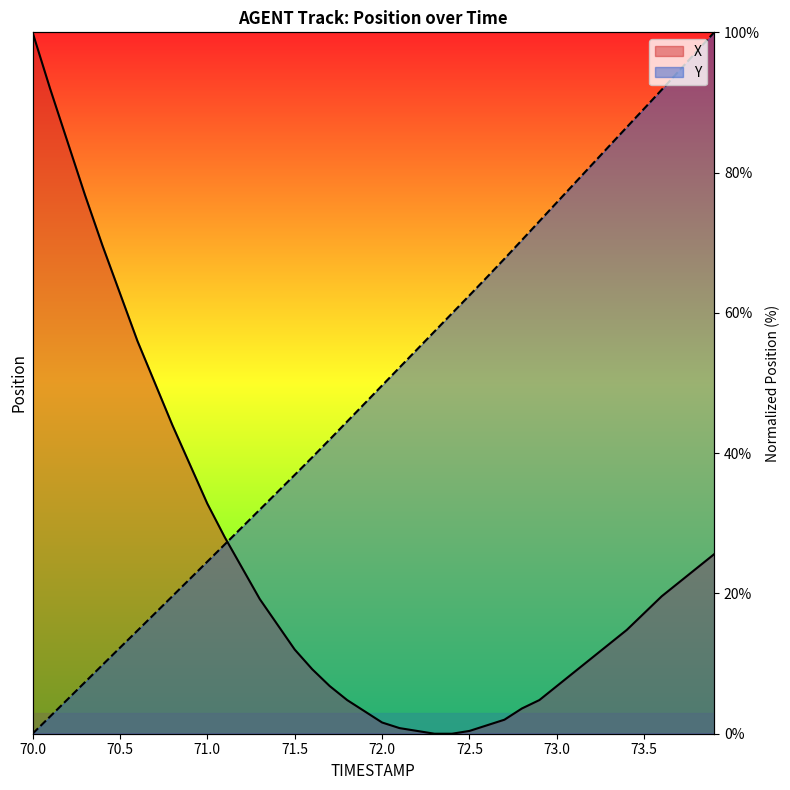

What position from the left is 71.0?

11